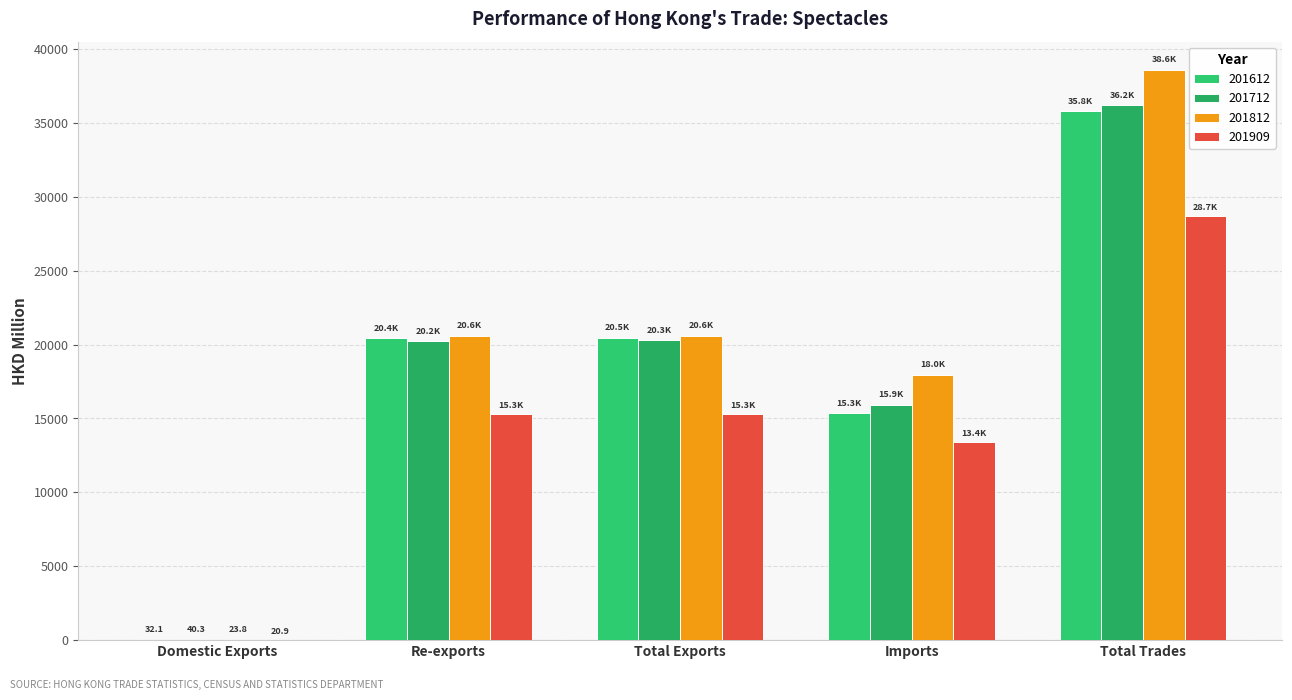

Read the 201909 value at Re-exports.

15288.6